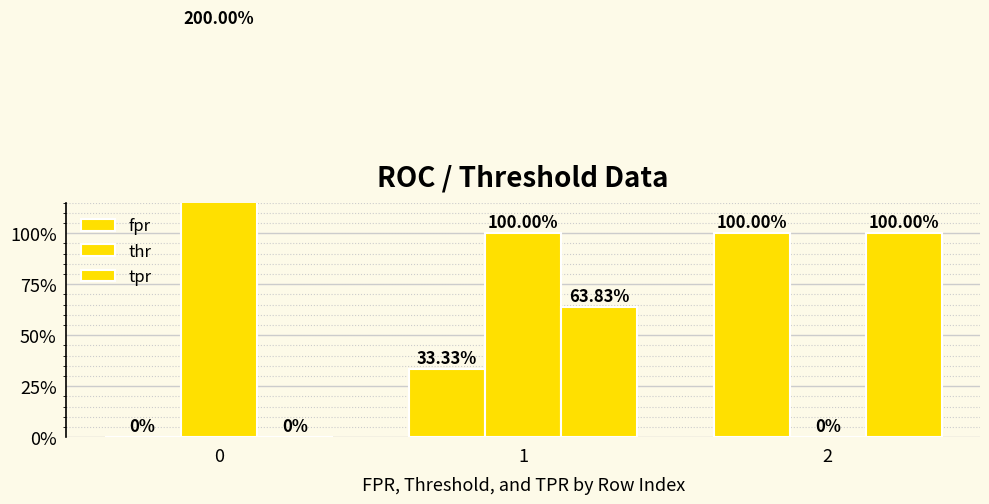

Is the value of tpr at 2 greater than the value of thr at 2?

Yes